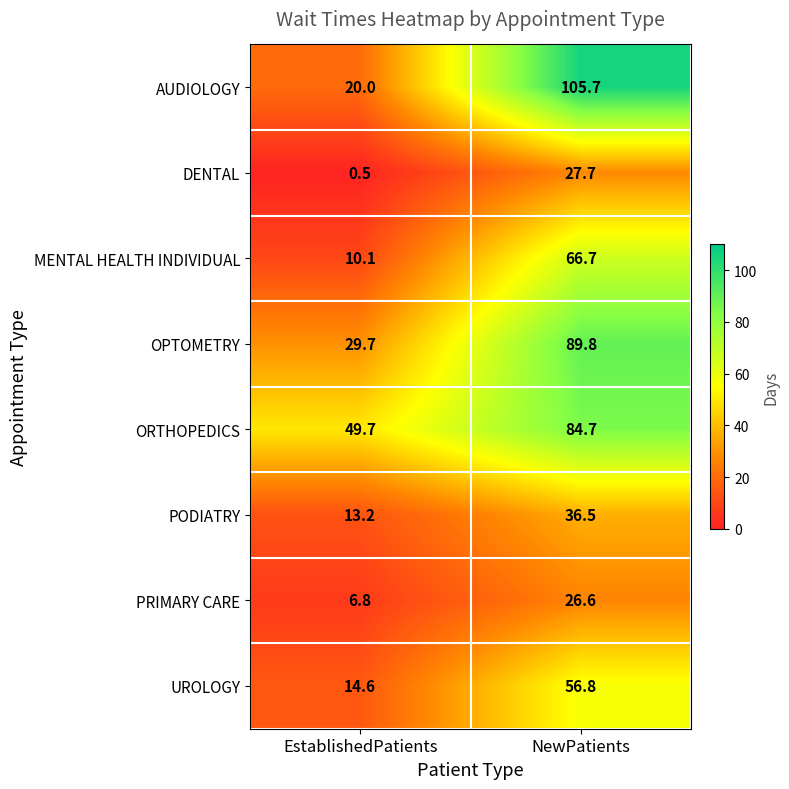

Reading left to right, list all the values displayed in this chart.

AUDIOLOGY: EstablishedPatients=20.0	NewPatients=105.7
DENTAL: EstablishedPatients=0.5	NewPatients=27.7
MENTAL HEALTH INDIVIDUAL: EstablishedPatients=10.1	NewPatients=66.7
OPTOMETRY: EstablishedPatients=29.7	NewPatients=89.8
ORTHOPEDICS: EstablishedPatients=49.7	NewPatients=84.7
PODIATRY: EstablishedPatients=13.2	NewPatients=36.5
PRIMARY CARE: EstablishedPatients=6.8	NewPatients=26.6
UROLOGY: EstablishedPatients=14.6	NewPatients=56.8